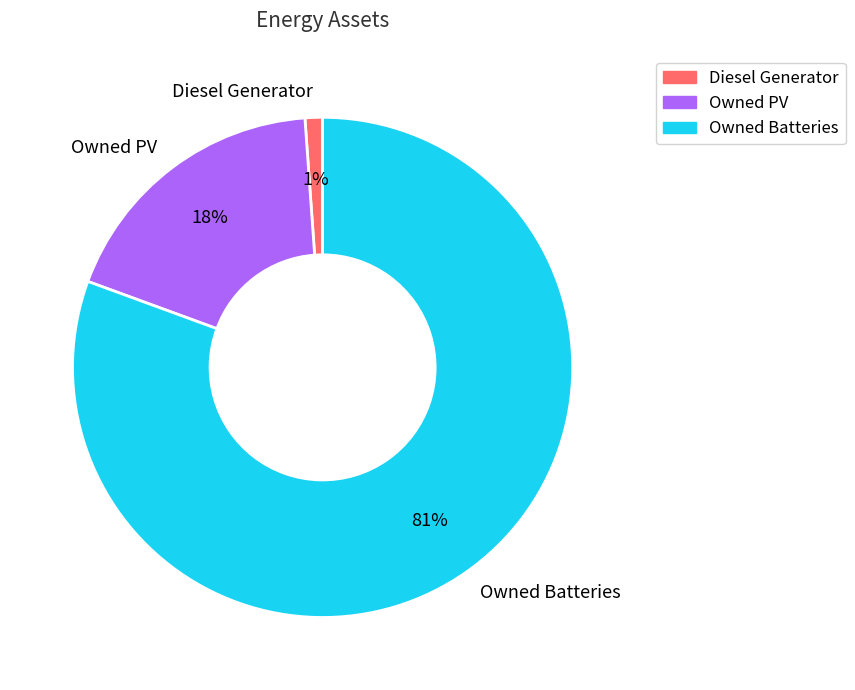

True or false: Diesel Generator accounts for 11% of the total.

False